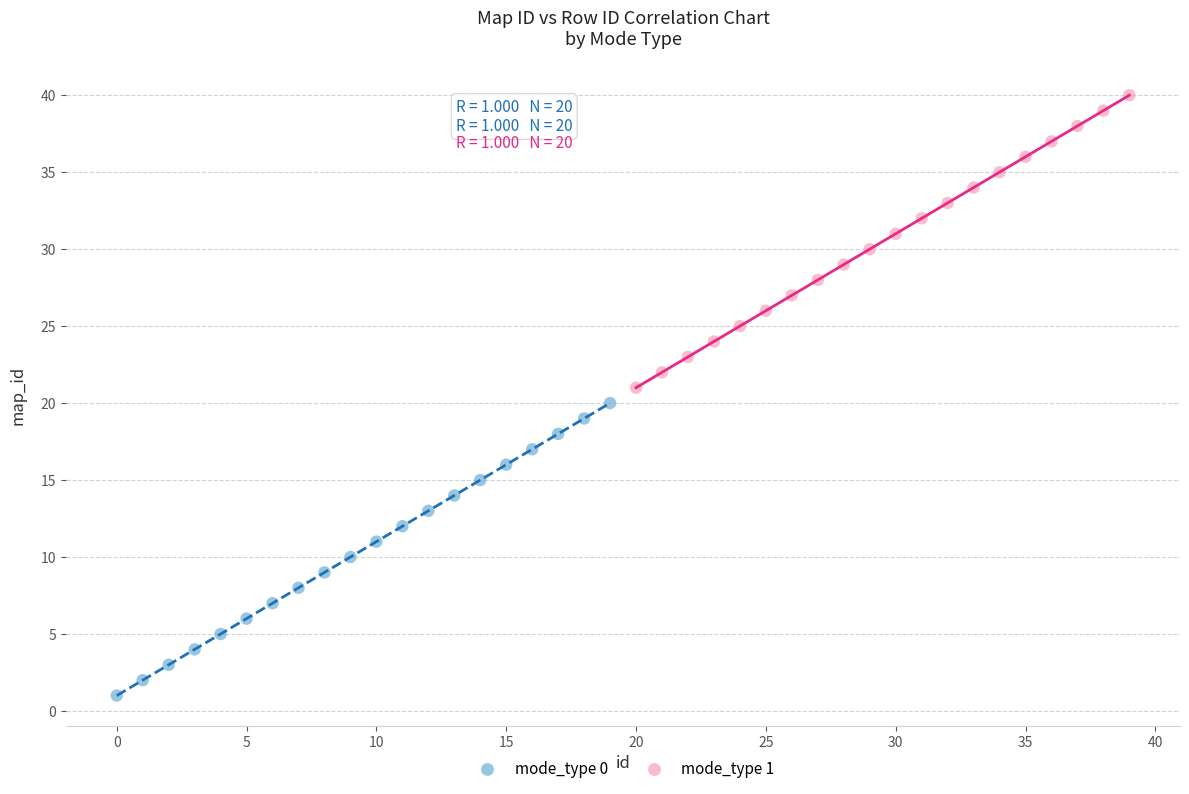

Which series contains the highest Y value?

mode_type 1